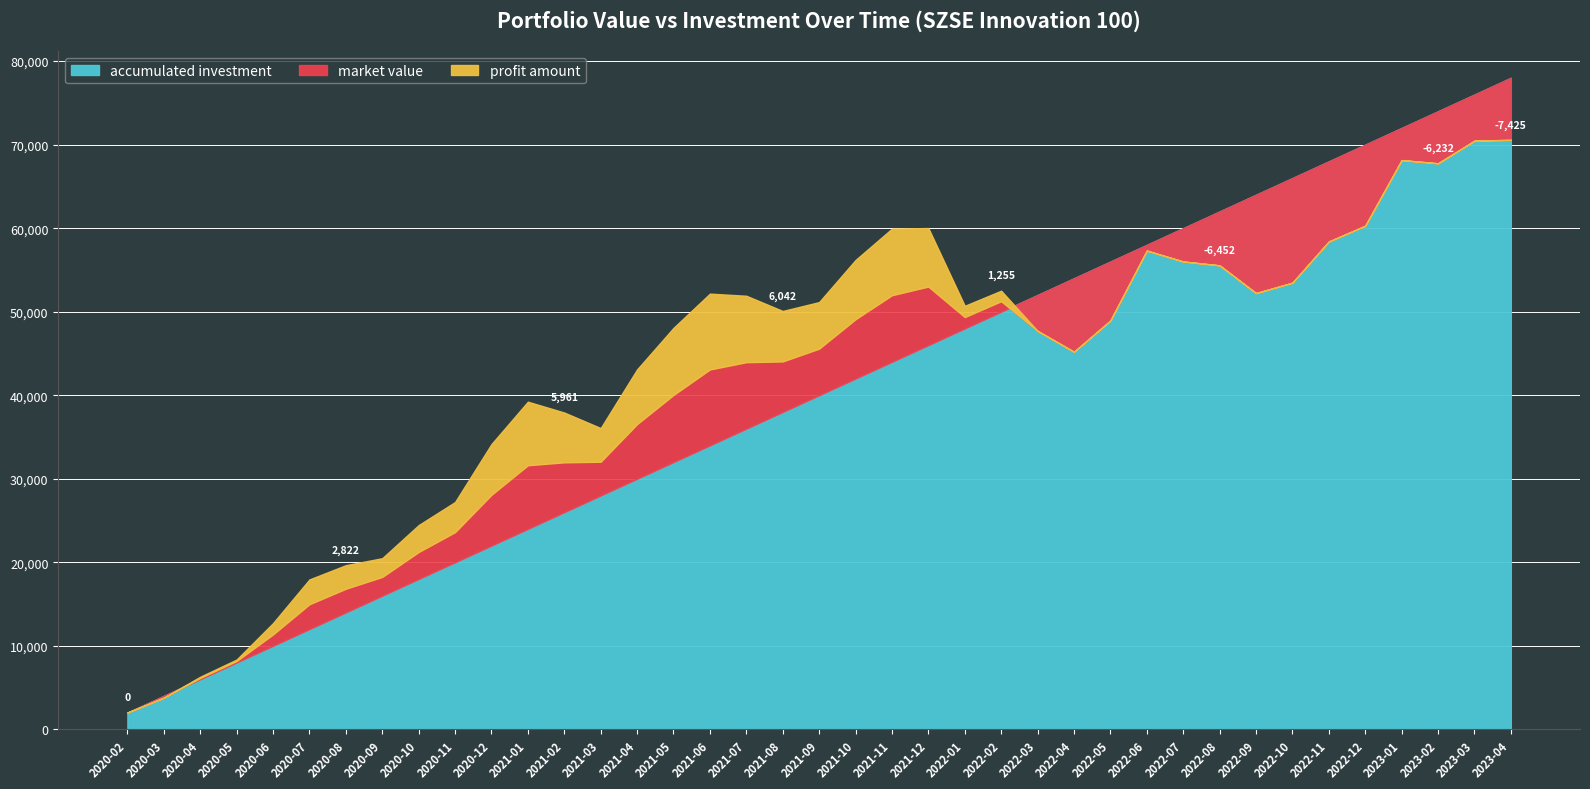

Is it true that market value equals 16972.7 at 2022-07?

False